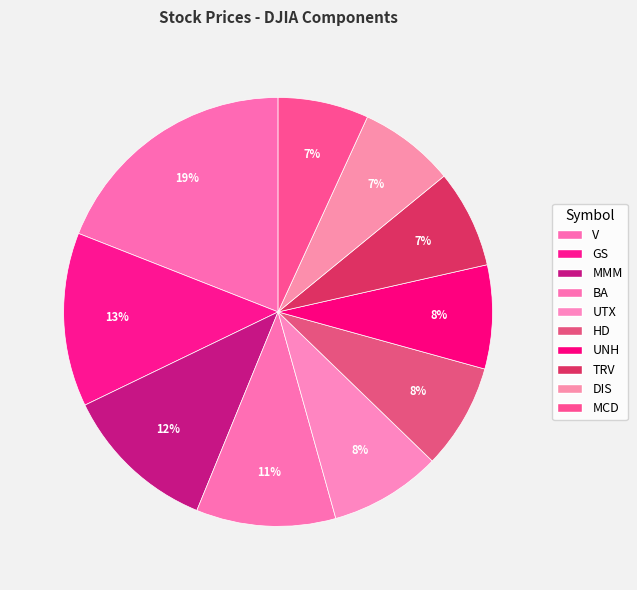

Between DIS and V, which is larger?

V